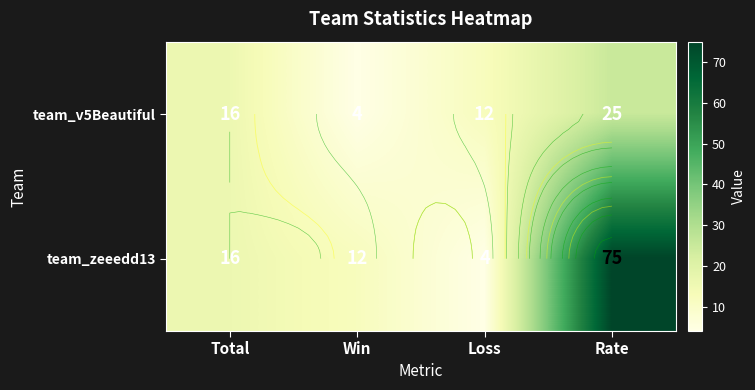

How many data points does each series have?

4